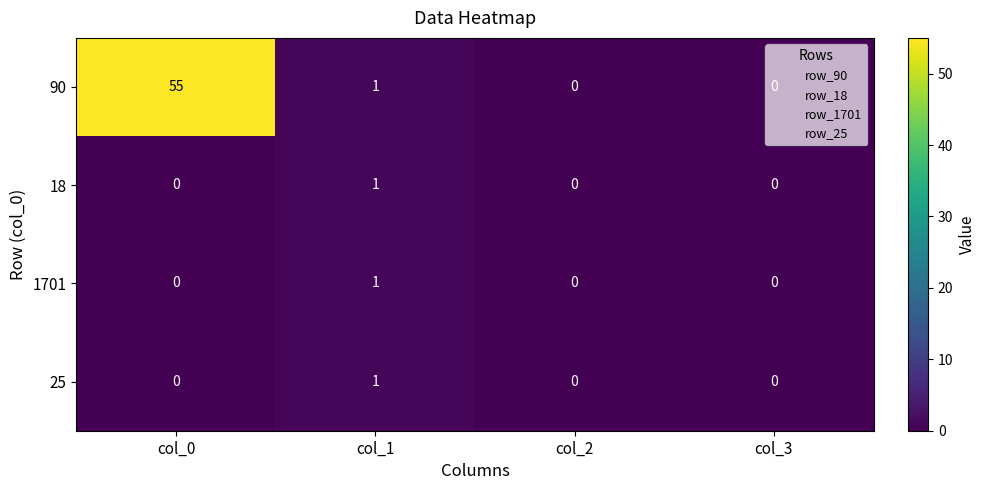

How many data points does each series have?

4